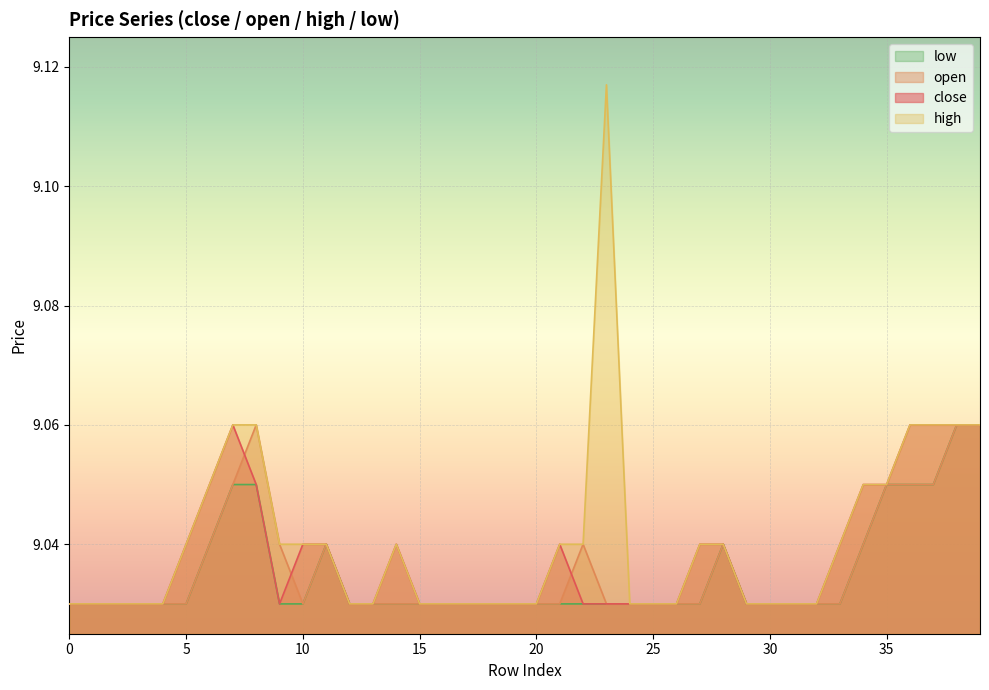

True or false: open and low cross at least once.

False